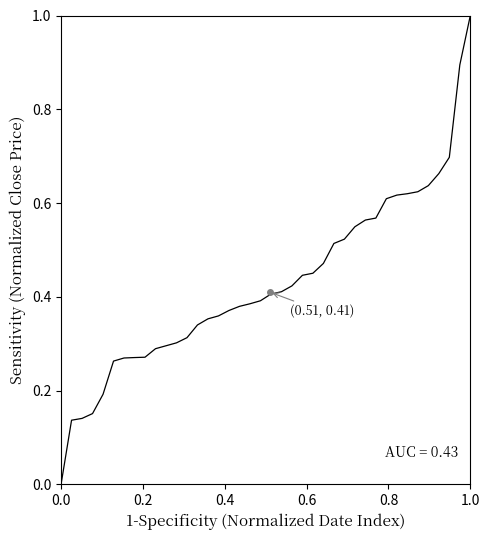

Is this an area chart (filled region under the line)?

No